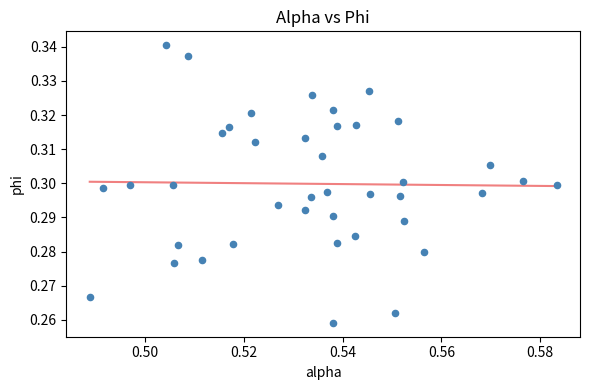

How many points are shown in the scatter plot?

40